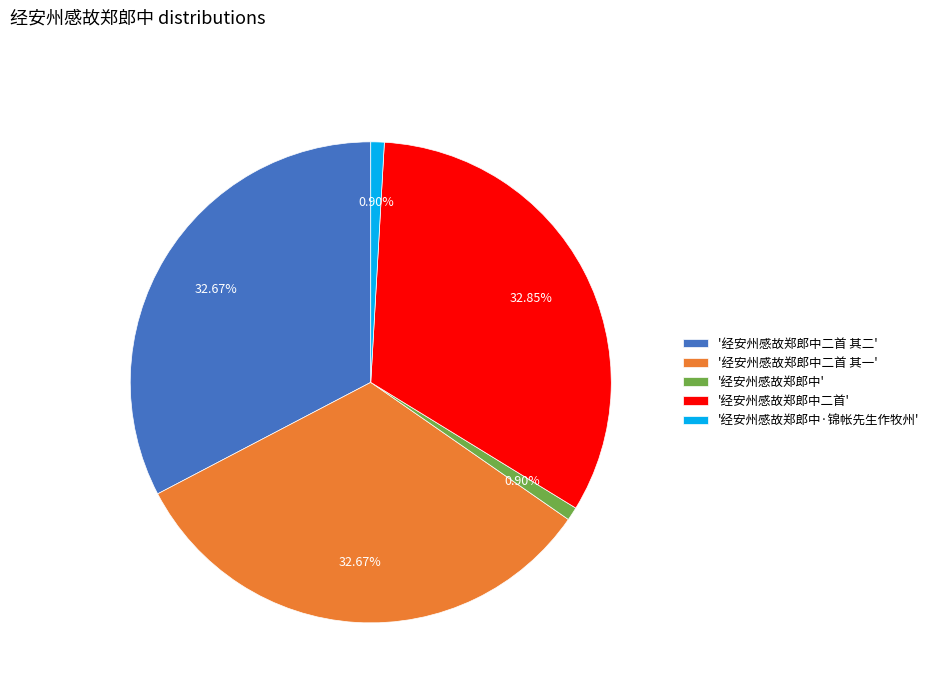

Is the sum of '经安州感故郑郎中' and '经安州感故郑郎中·锦帐先生作牧州' greater than half?

No